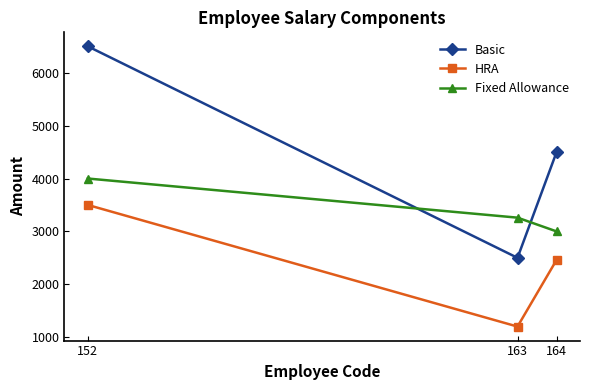

How many HRA values are between 1200 and 3500?

3